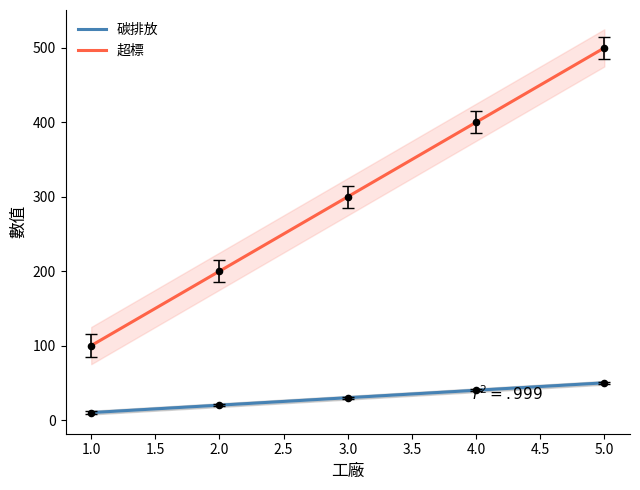

Which series contains the lowest Y value?

碳排放